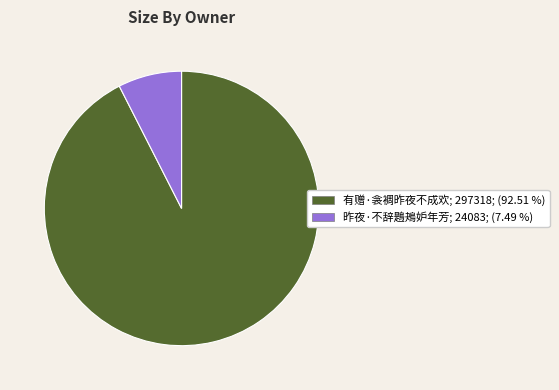

Combined, do 昨夜·不辞鶗鴂妒年芳 and 有赠·衾裯昨夜不成欢 account for over 50%?

Yes